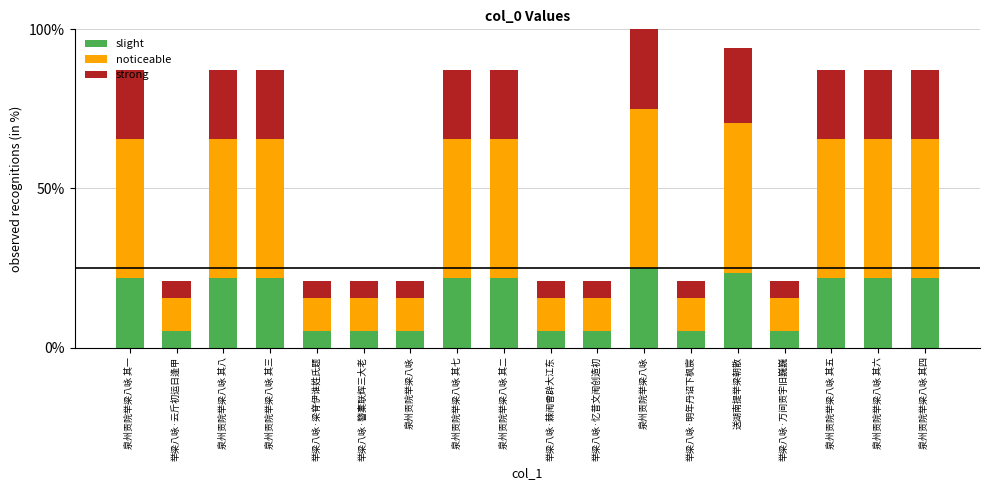

What are all the series names shown in the legend?

slight, noticeable, strong